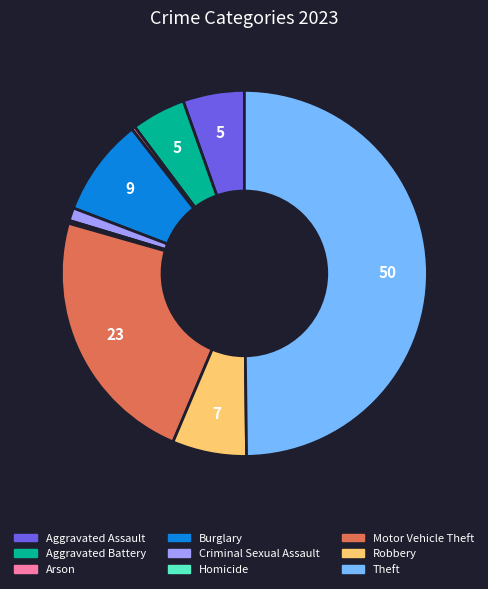

The Burglary slice represents 9% of the pie. True or false?

True